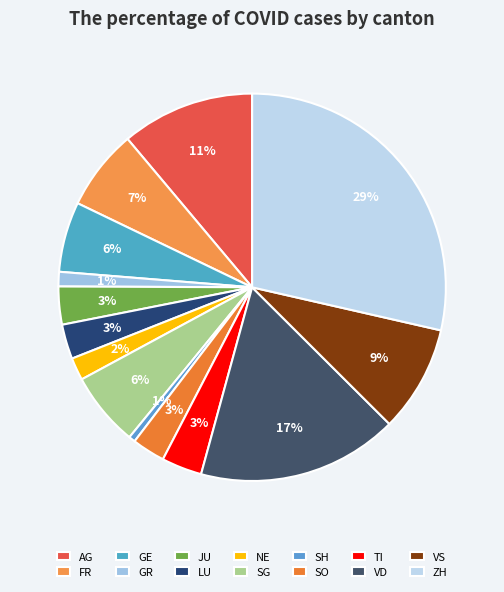

The SO slice represents 1% of the pie. True or false?

False